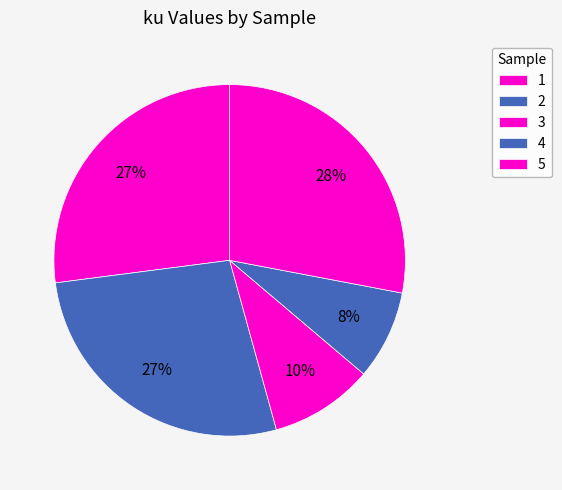

How many segments does this pie chart have?

5